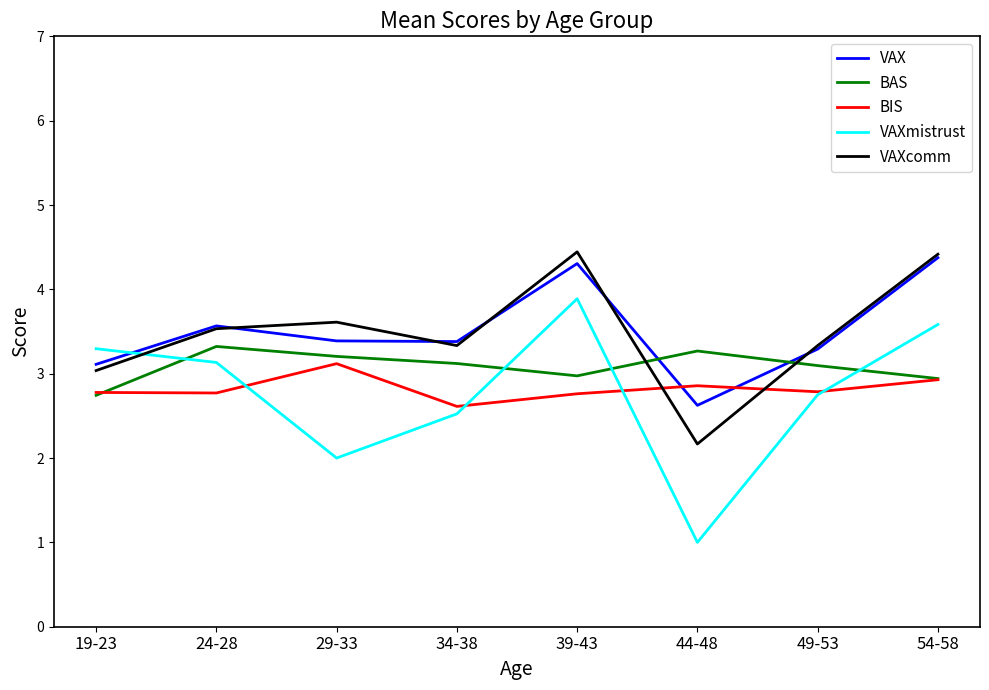

Reading right to left, transcribe all the data shown in this chart.

VAX: 54-58=4.4	49-53=3.3	44-48=2.6	39-43=4.3	34-38=3.4	29-33=3.4	24-28=3.6	19-23=3.1
BAS: 54-58=2.9	49-53=3.1	44-48=3.3	39-43=3.0	34-38=3.1	29-33=3.2	24-28=3.3	19-23=2.7
BIS: 54-58=2.9	49-53=2.8	44-48=2.9	39-43=2.8	34-38=2.6	29-33=3.1	24-28=2.8	19-23=2.8
VAXmistrust: 54-58=3.6	49-53=2.8	44-48=1.0	39-43=3.9	34-38=2.5	29-33=2.0	24-28=3.1	19-23=3.3
VAXcomm: 54-58=4.4	49-53=3.3	44-48=2.2	39-43=4.4	34-38=3.3	29-33=3.6	24-28=3.5	19-23=3.0